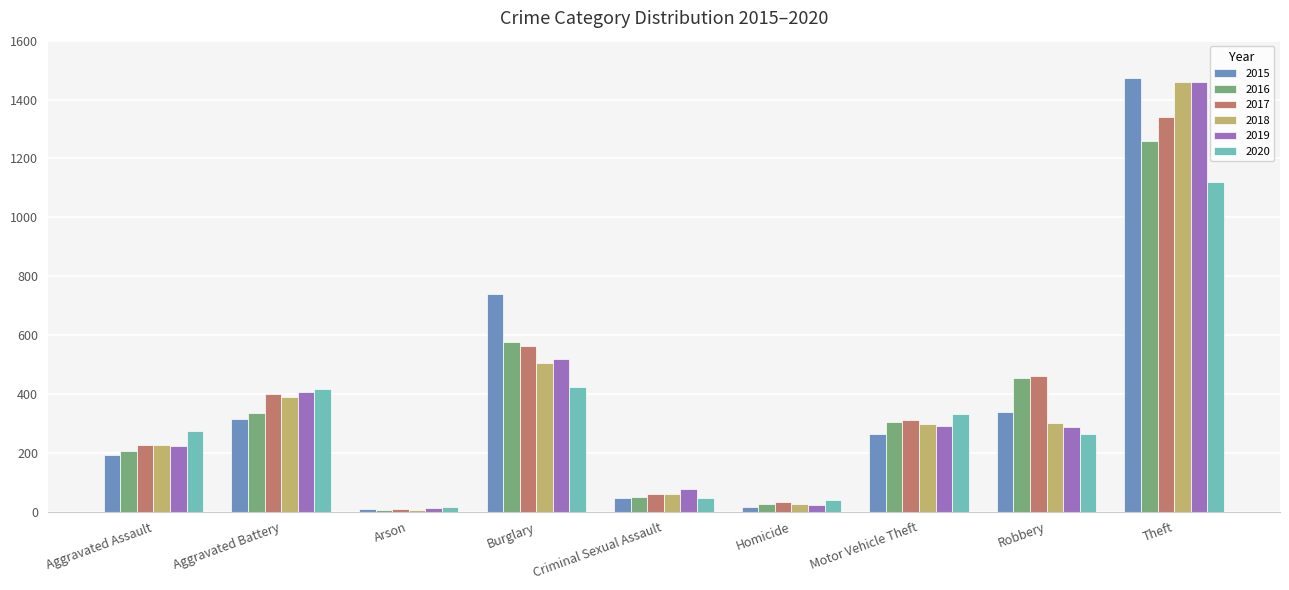

What position from the right is Aggravated Assault?

9